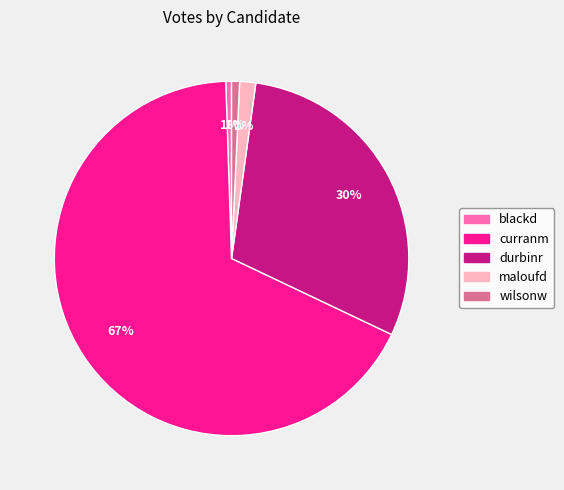

Do curranm and durbinr together represent more than half of the pie?

Yes